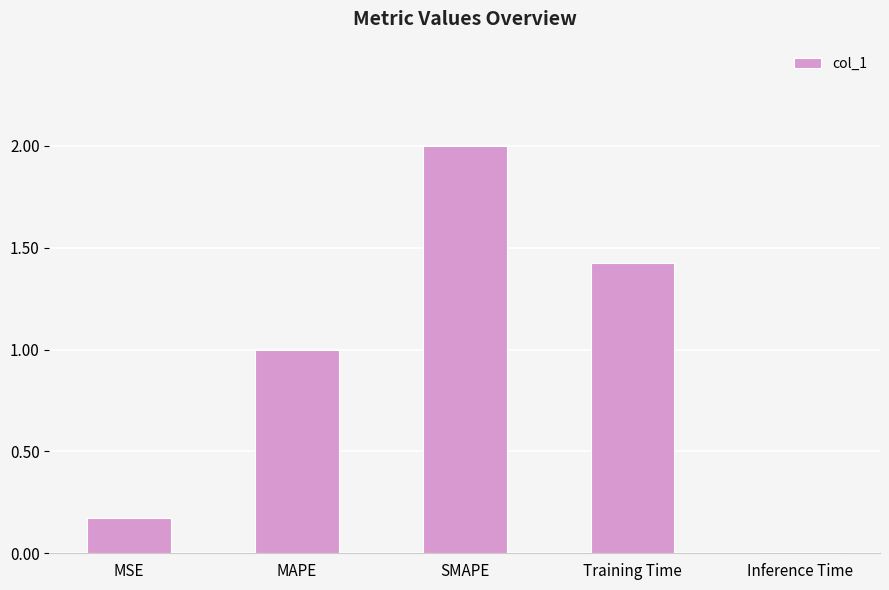

What is the difference between the values at MAPE and MSE?

0.8